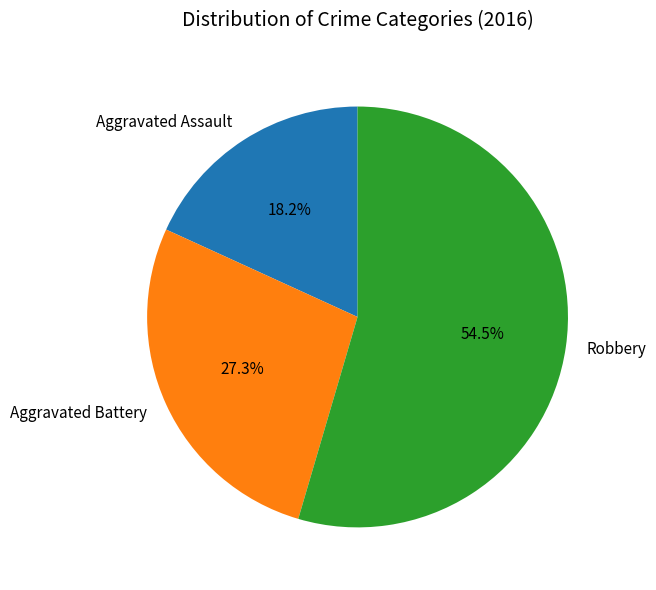

To the nearest percent, what portion does Aggravated Battery represent?

27%